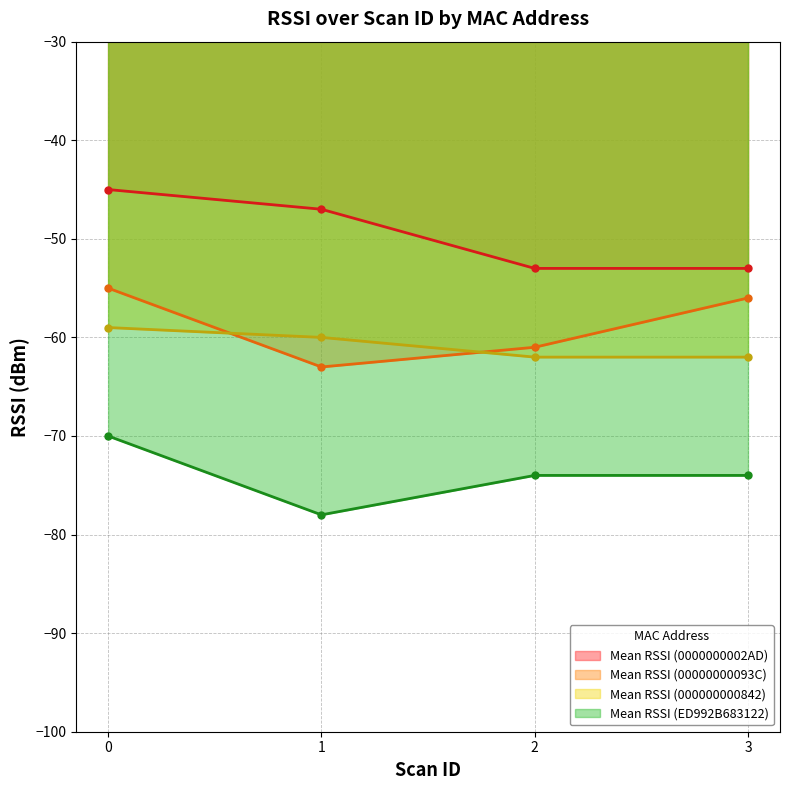

Which series has the widest spread of values?

Mean RSSI (0000000002AD)